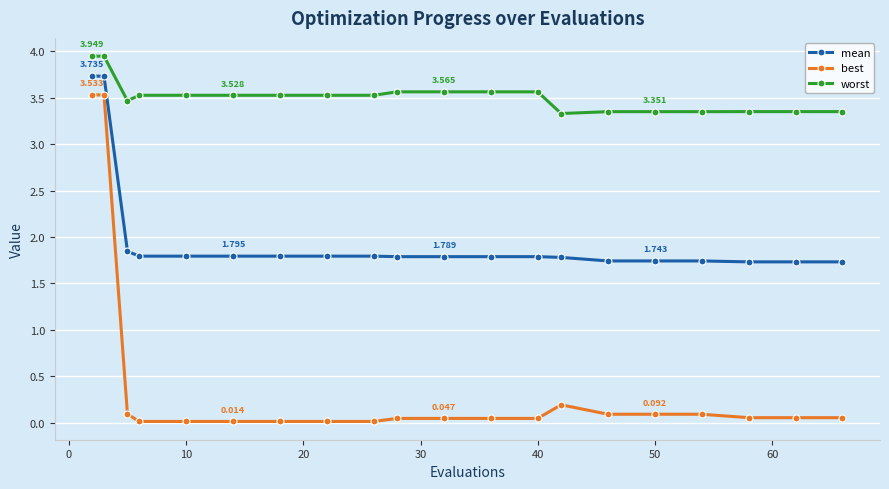

Which series has the widest spread of values?

best